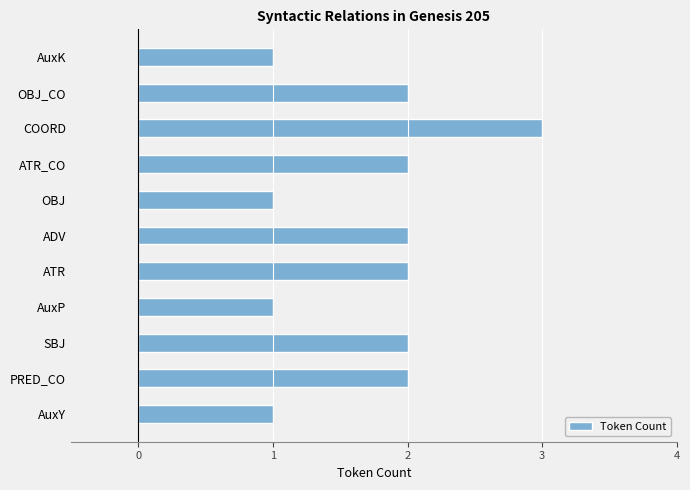

What is the sum of all values?

19